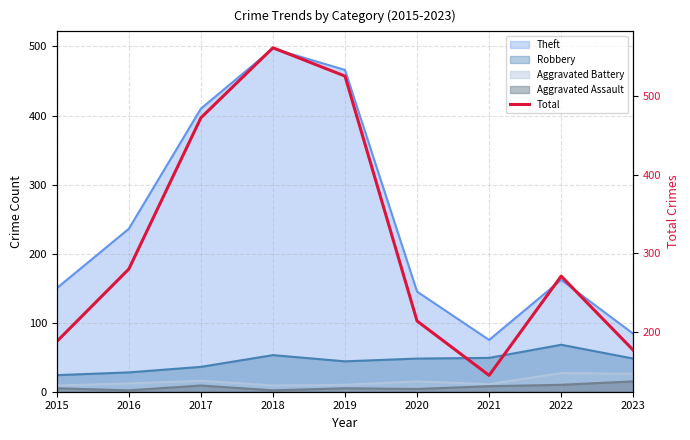

Reading left to right, transcribe all the data shown in this chart.

188	280	472	561	525	214	145	271	177